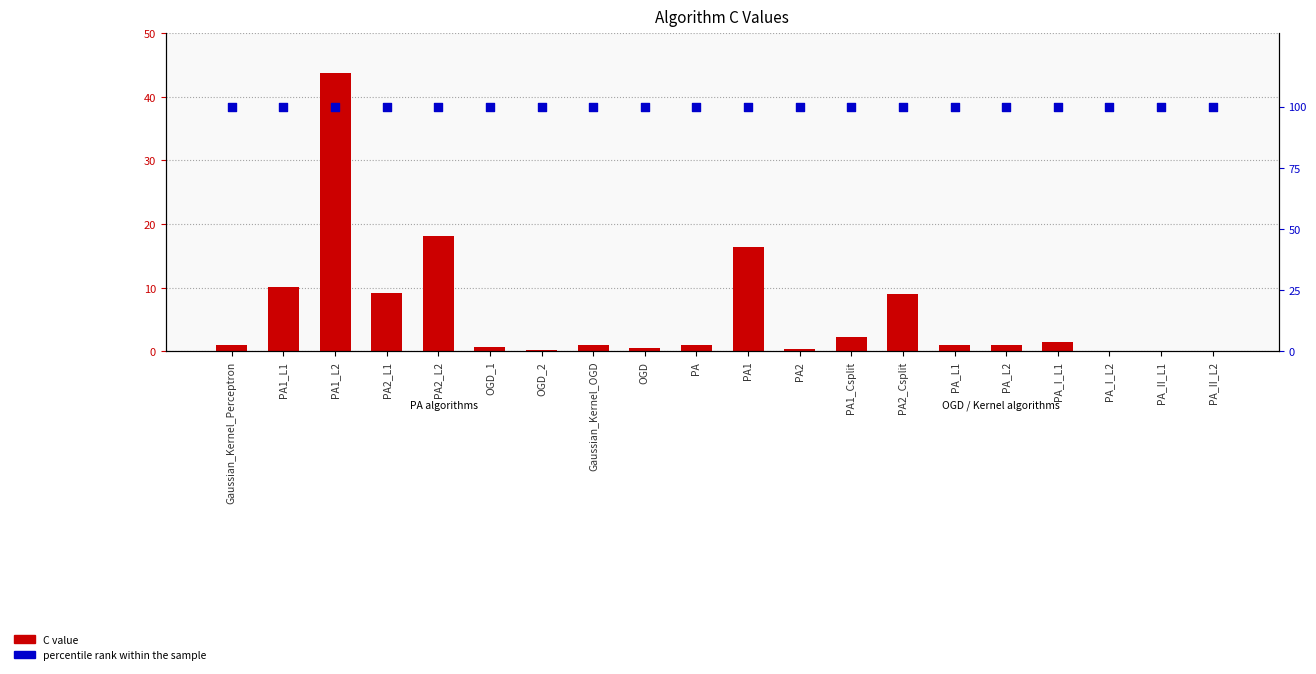

Which series contains the highest Y value?

percentile rank within the sample